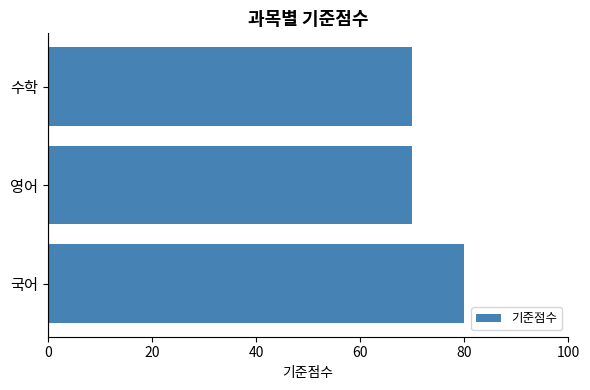

What is the sum of all values?

220